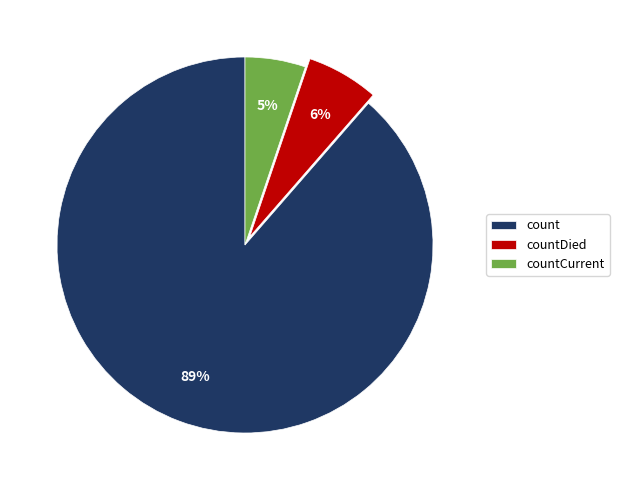

True or false: countCurrent accounts for 18% of the total.

False